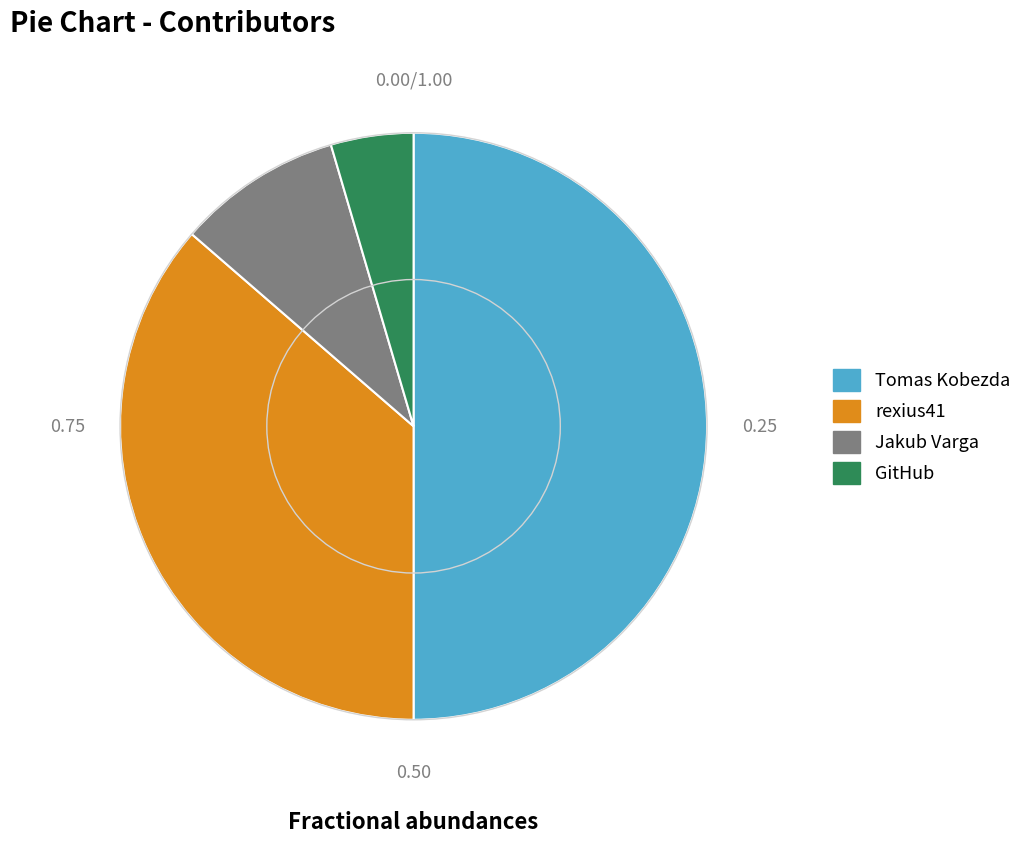

Do Jakub Varga and Tomas Kobezda together represent more than half of the pie?

Yes